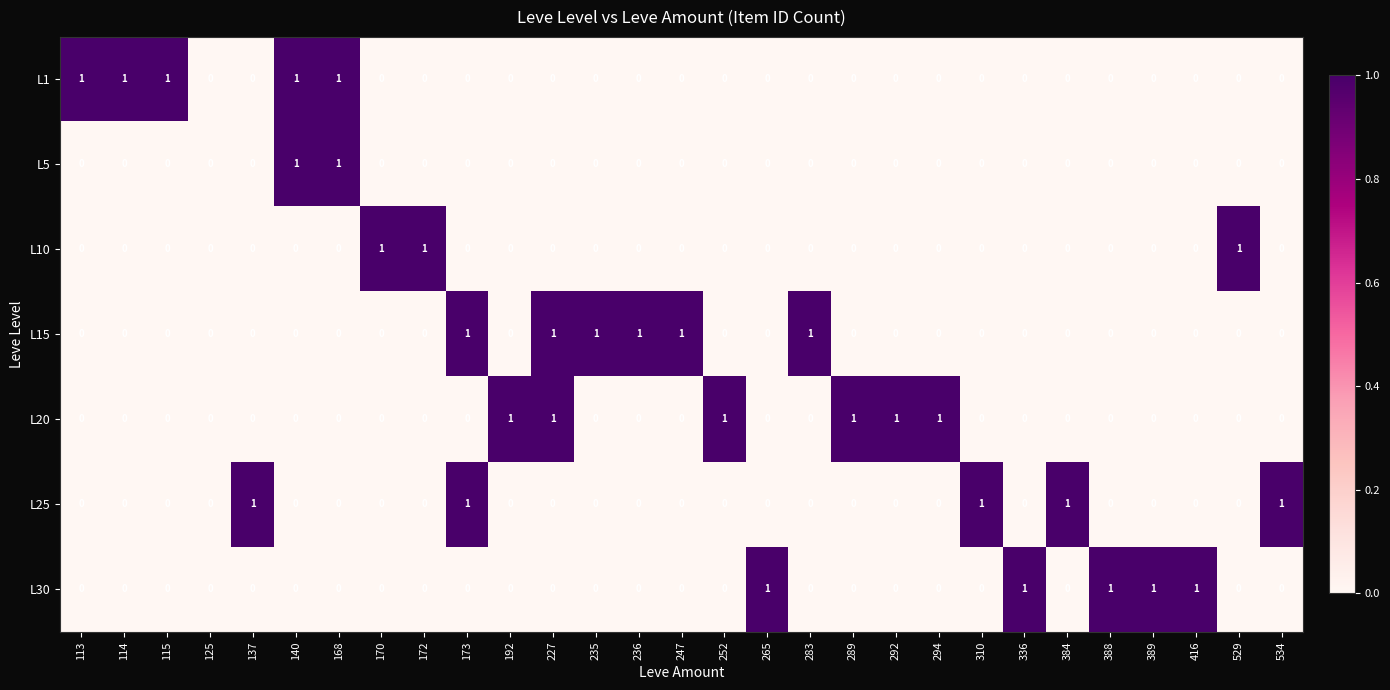

Is it true that L30 equals 0 at 173?

True